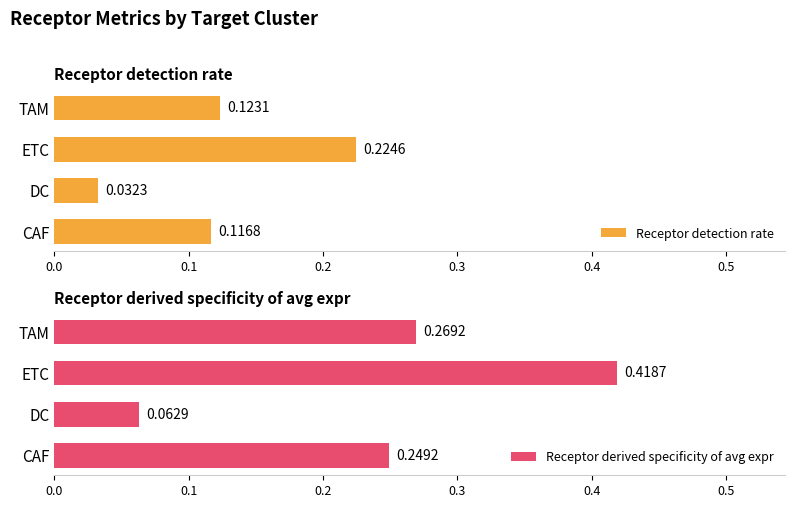

What is the value of the Receptor detection rate bar at the 4th from the left?

0.1